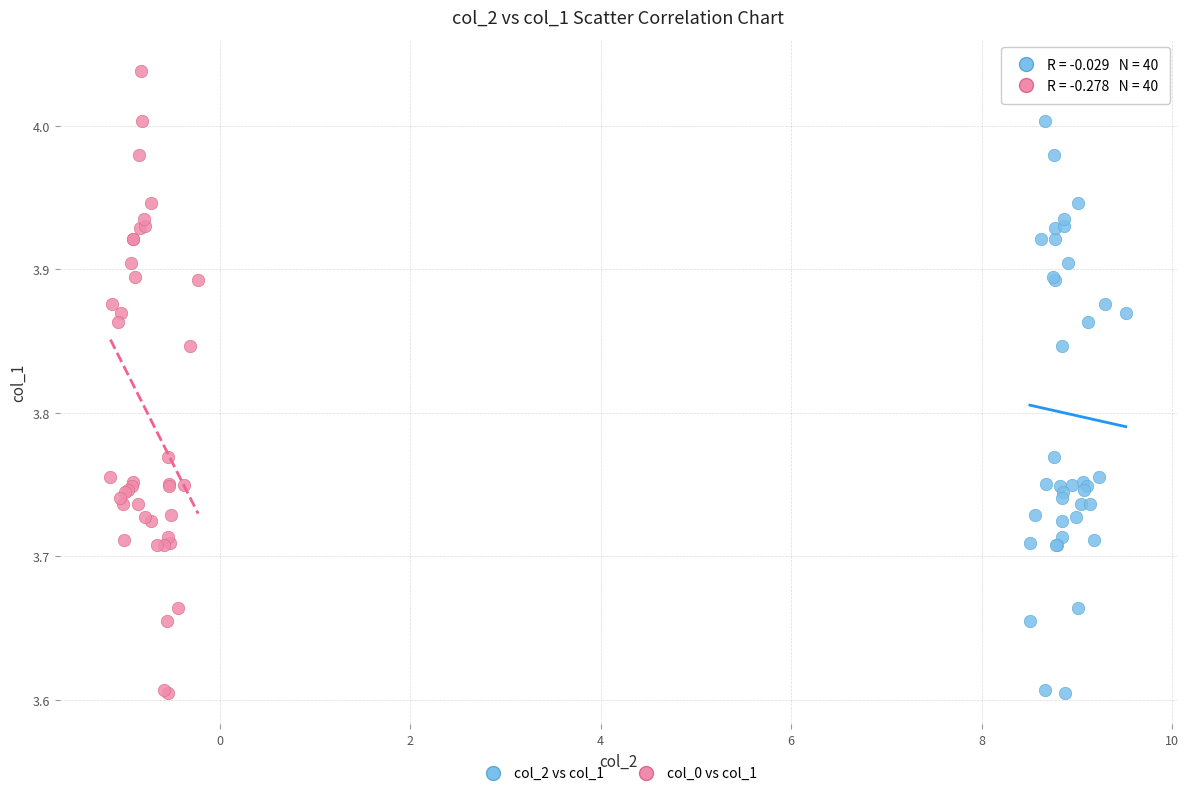

What are all the series names shown in the legend?

col_2 vs col_1, col_0 vs col_1